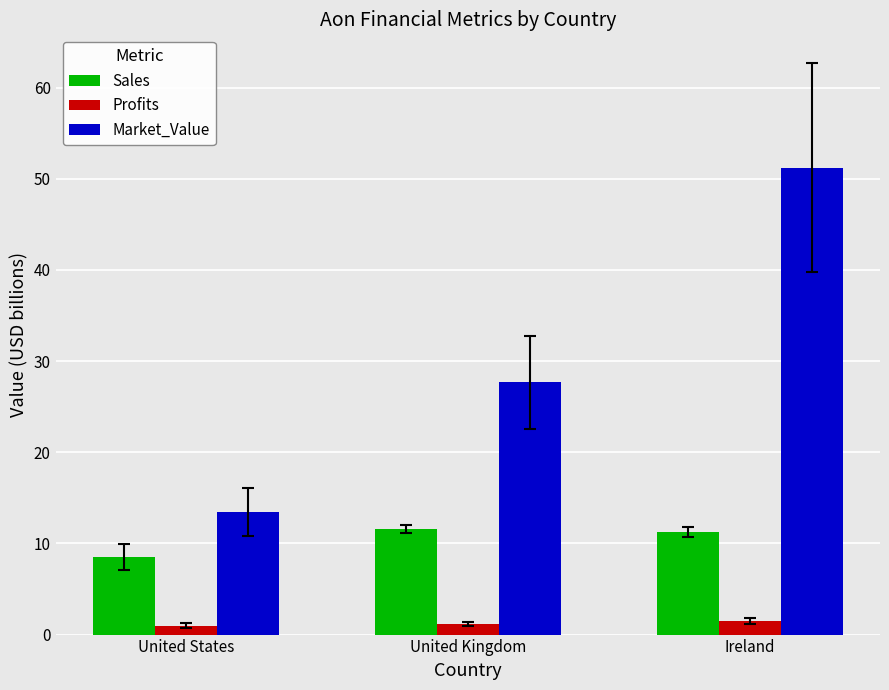

Which series has the largest range (max minus min)?

Market_Value